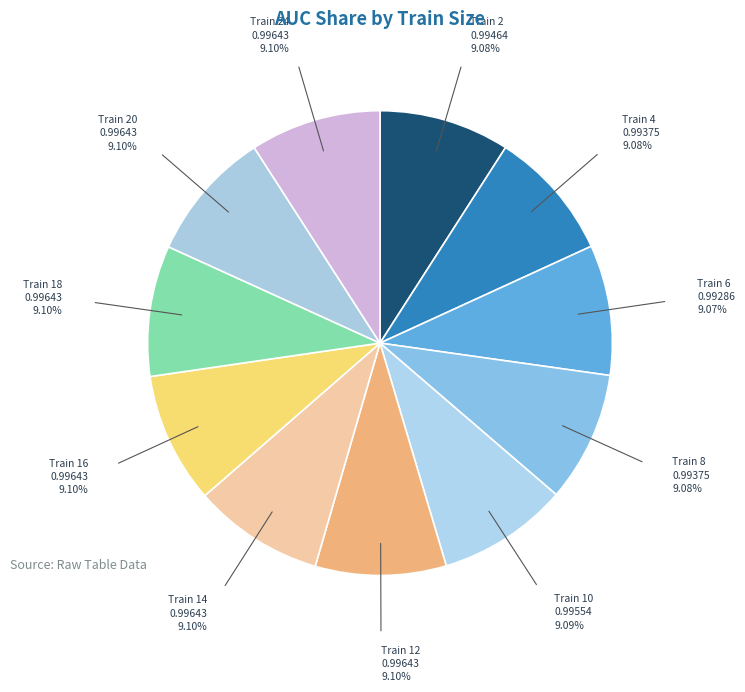

How many segments does this pie chart have?

11